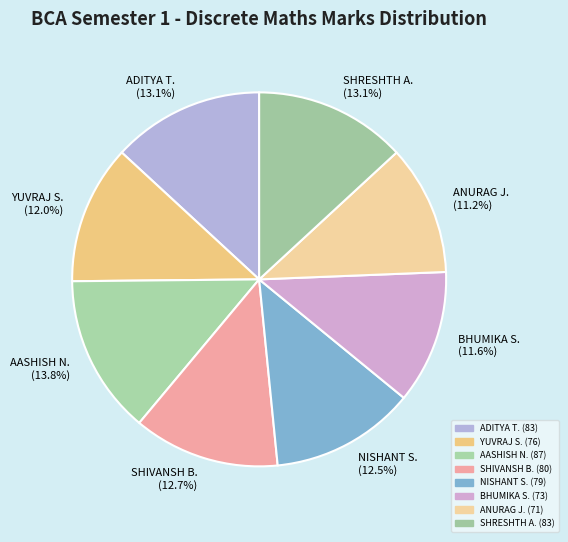

Combined, what portion of the pie is SHIVANSH B. and ANURAG J.?

23.9%